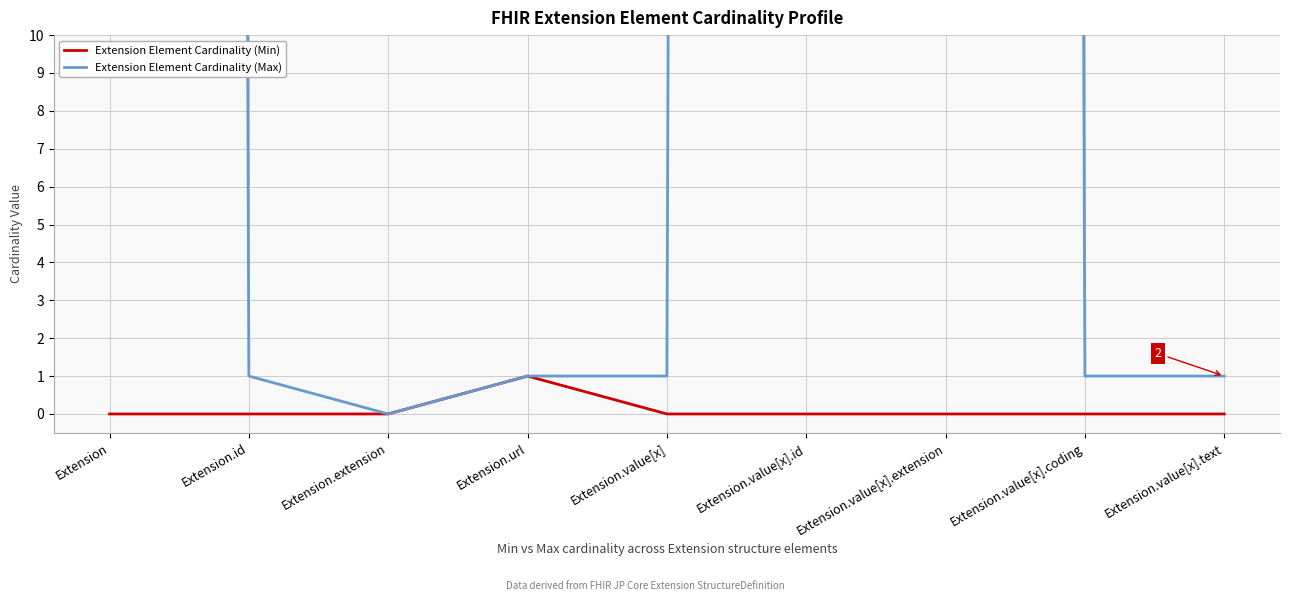

True or false: Extension Element Cardinality (Max) and Extension Element Cardinality (Min) intersect in this chart.

False